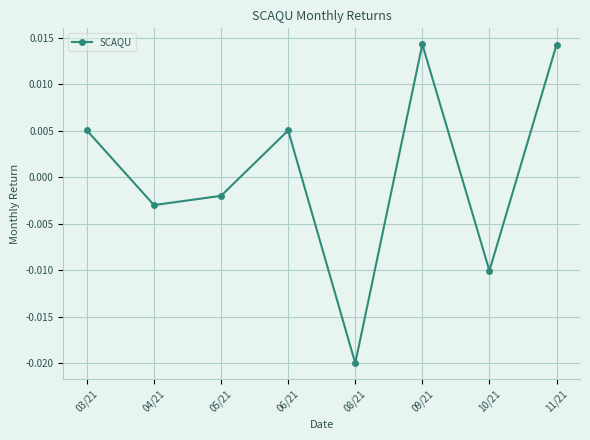

How many interior local peaks (higher than both neighbors) does the data have?

2